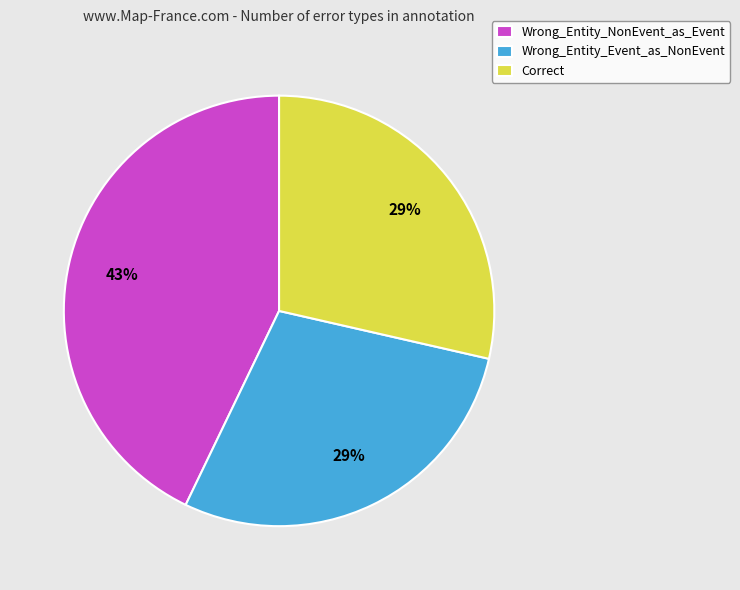

To the nearest percent, what portion does Correct represent?

29%